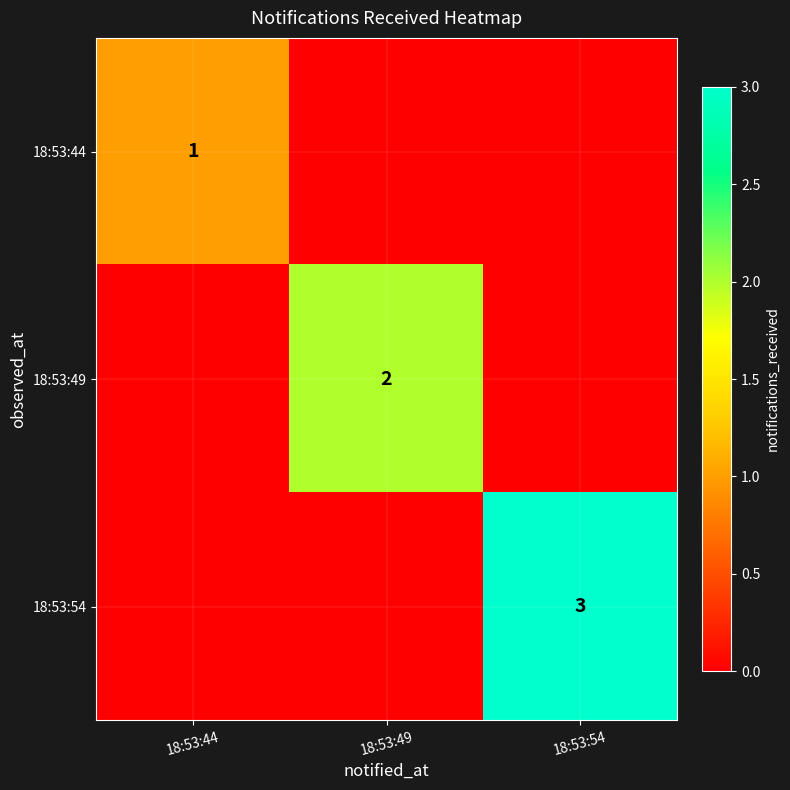

True or false: 18:53:54 has a value of 3 at 18:53:54.

True